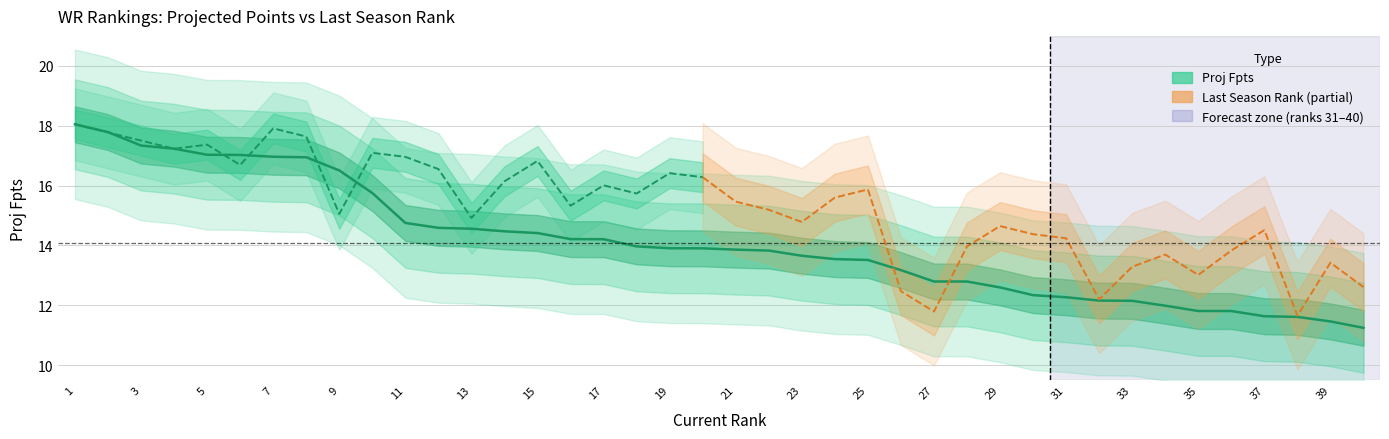

Reading left to right, extract all data points from this chart.

18.0	17.8	17.3	17.2	17.0	17.0	17.0	16.9	16.5	15.8	14.8	14.6	14.6	14.5	14.4	14.2	14.2	14.0	13.9	13.9	13.9	13.8	13.7	13.5	13.5	13.2	12.8	12.8	12.6	12.3	12.3	12.2	12.1	12.0	11.8	11.8	11.6	11.6	11.5	11.2